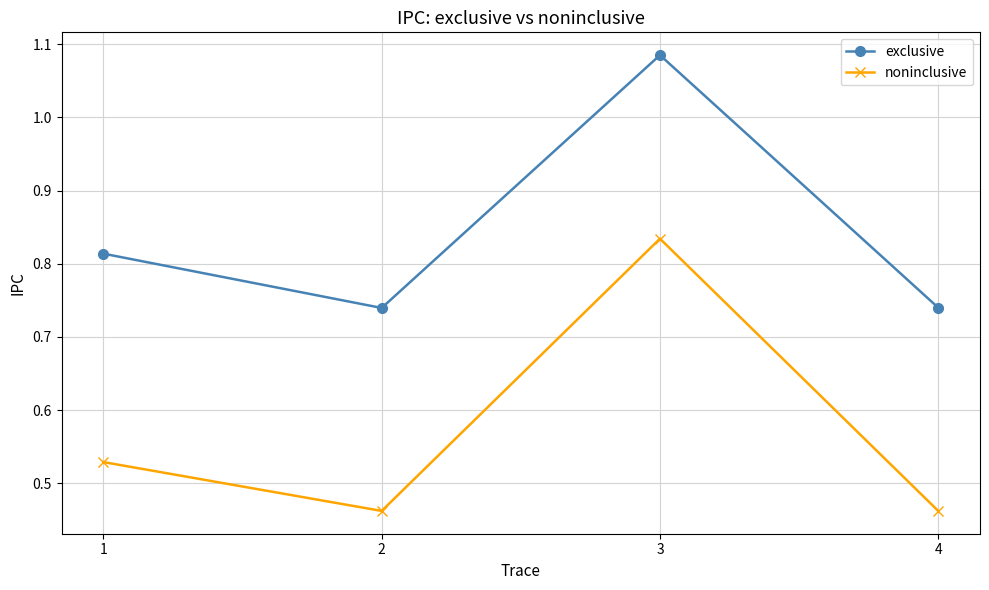

True or false: noninclusive and exclusive intersect in this chart.

False